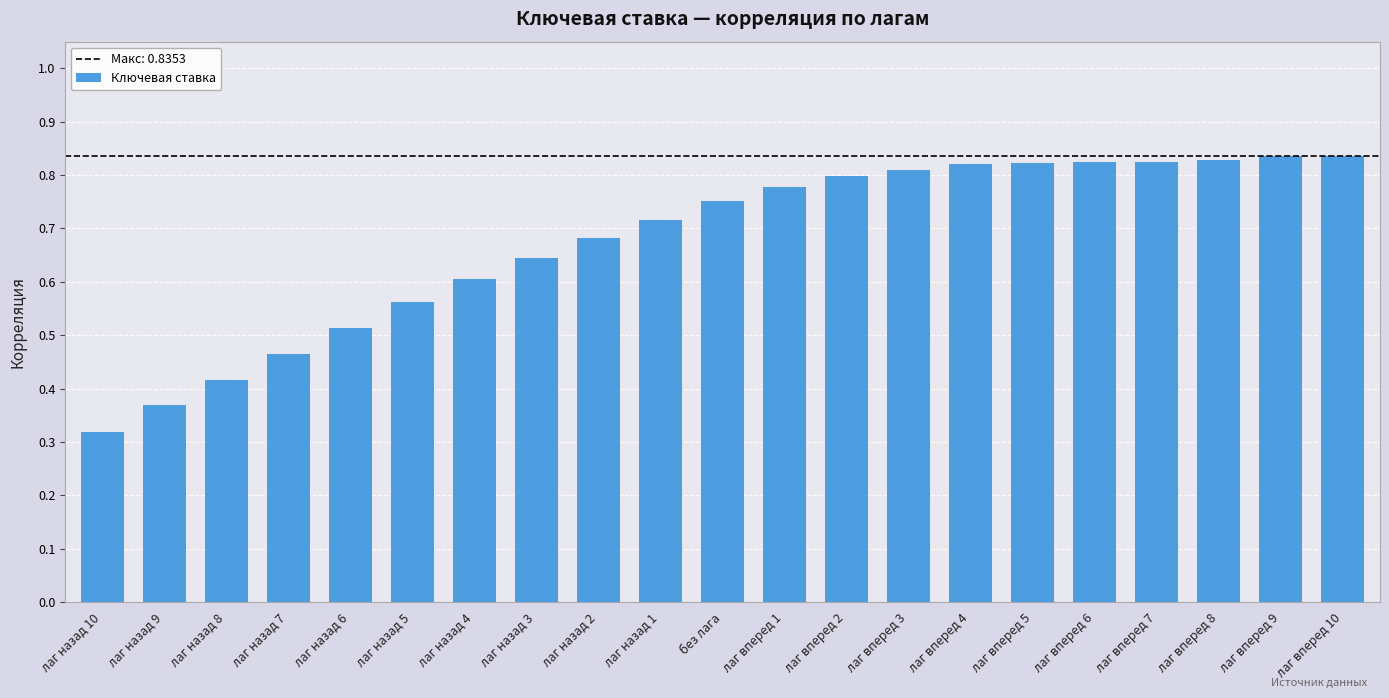

What is the sum of the values at лаг назад 3 and лаг назад 5?

1.2